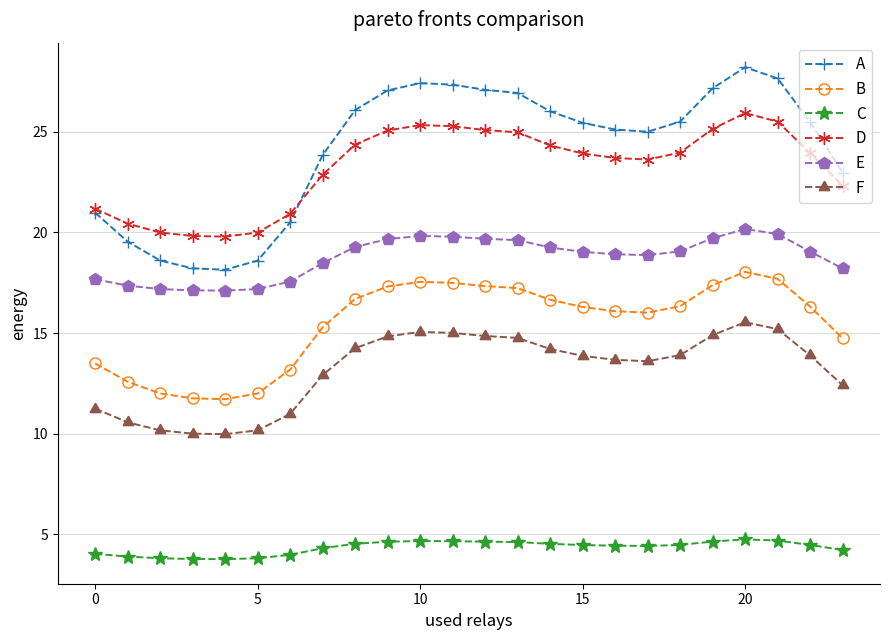

True or false: A has more than 1 interior local peaks.

True